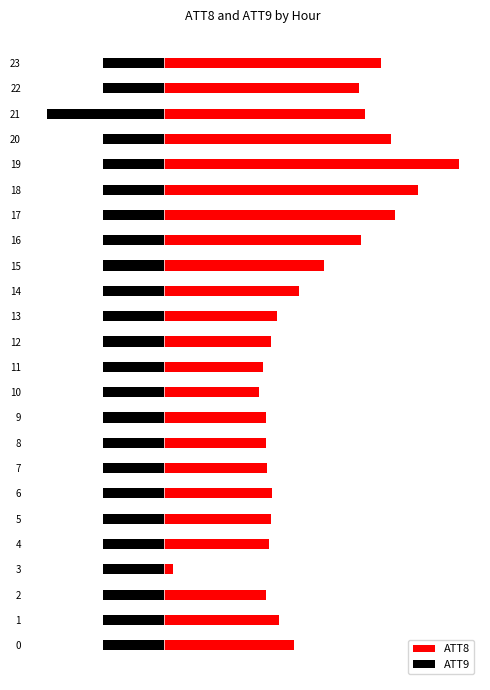

Is it true that ATT8 equals 14.8 at 5?

False